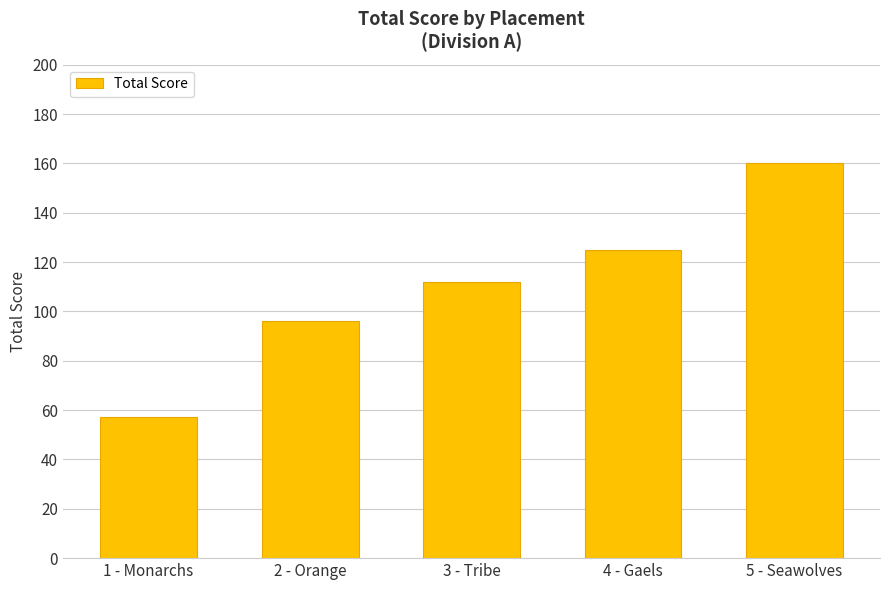

True or false: the data shows 112 at 3 - Tribe.

True